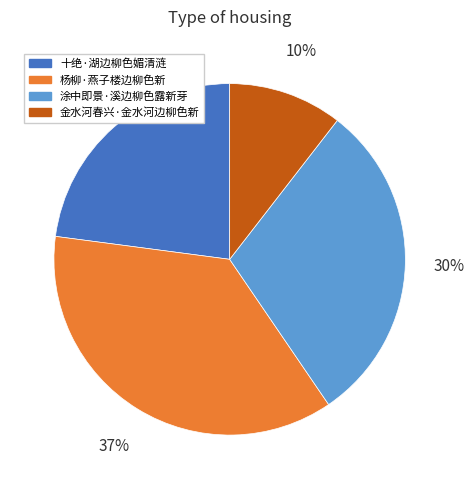

Count the number of slices in the pie.

4